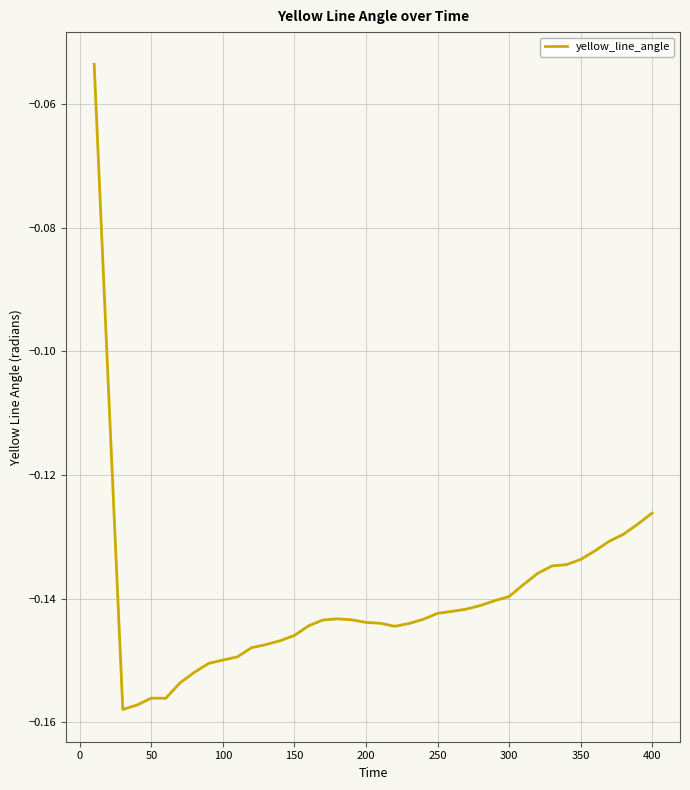

Is this an area chart (filled region under the line)?

No